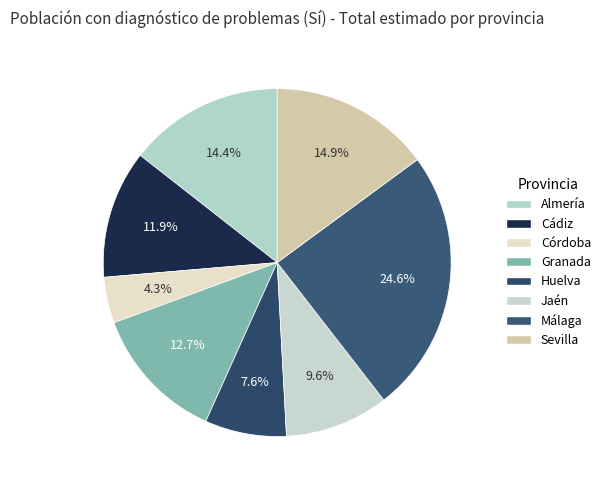

Count the number of slices in the pie.

8